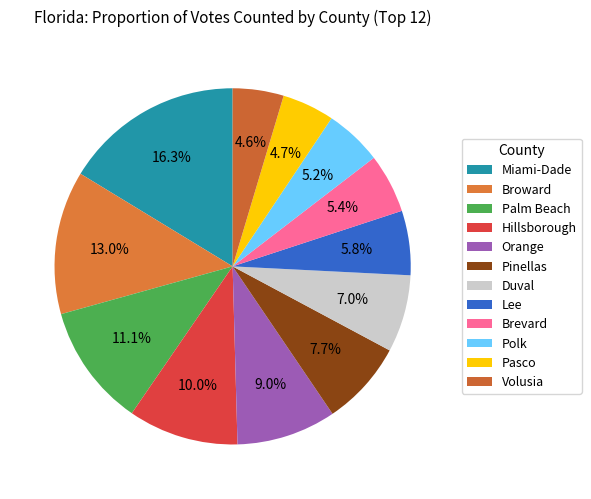

How many slices are in this pie chart?

12